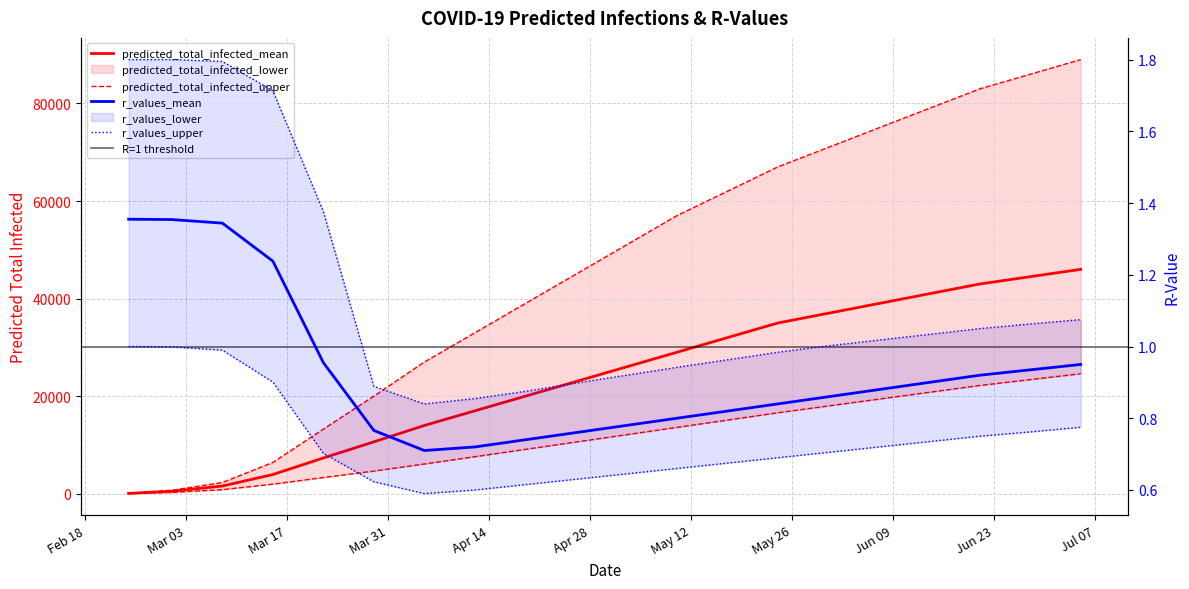

True or false: predicted_total_infected_lower has more than 0 points higher than both neighbors.

False